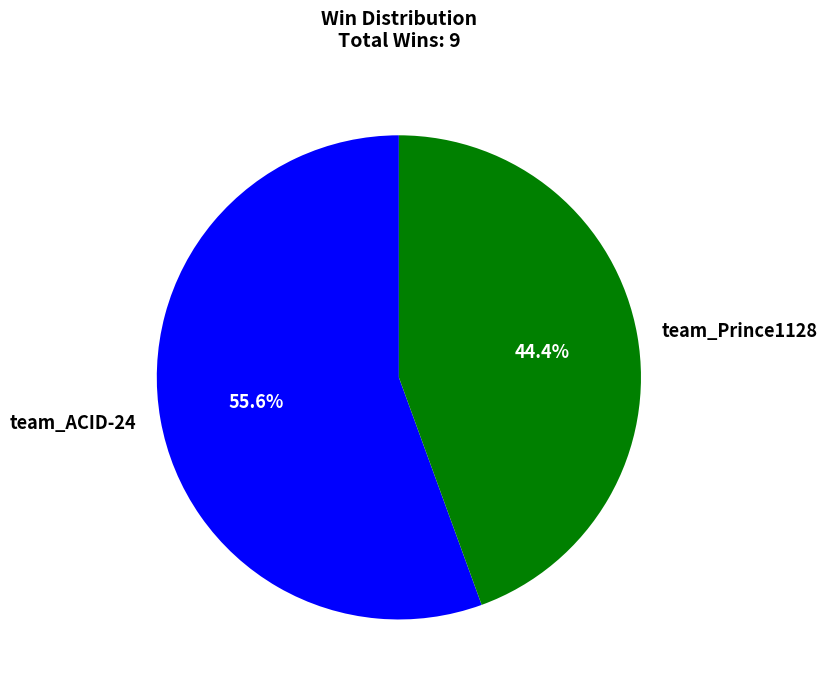

To the nearest percent, what percentage of the pie is team_Prince1128?

44%